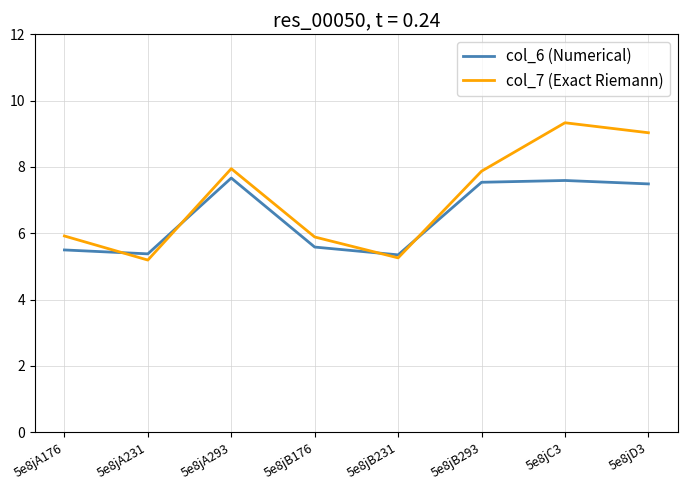

What is the sum of all col_6 (Numerical) values?

52.1